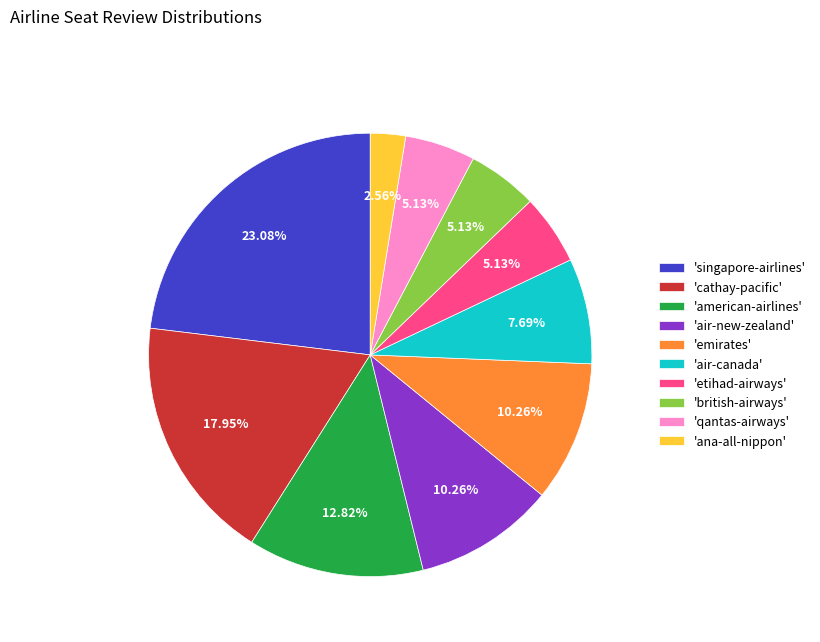

To the nearest percent, what is the average slice percentage?

10%